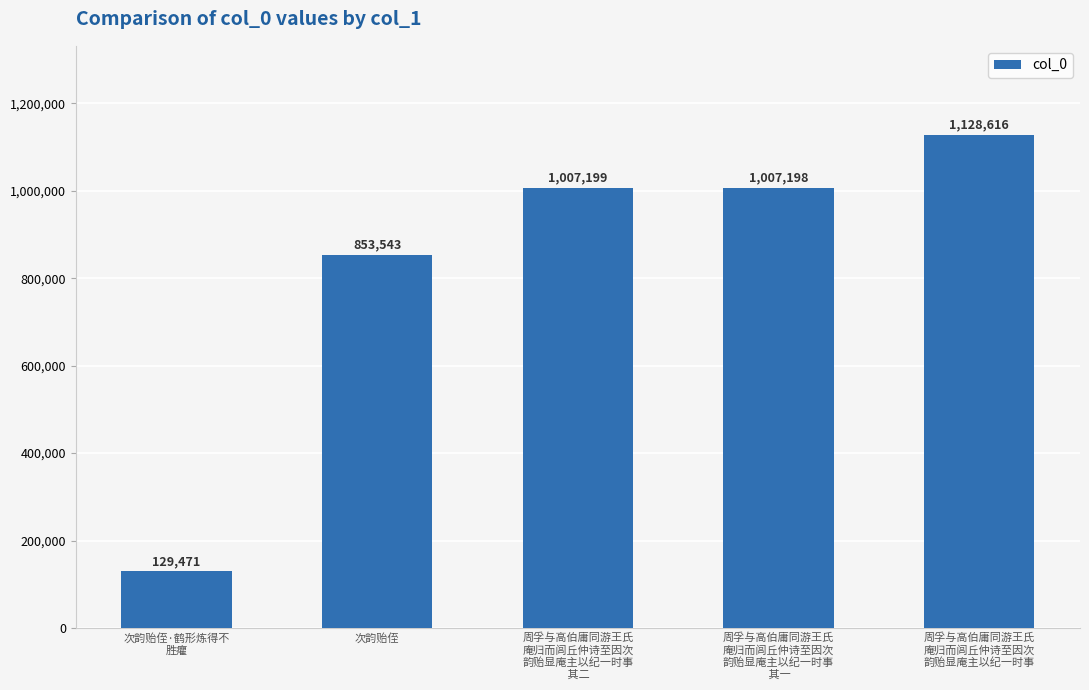

What is the value of the 2nd bar from the left?

853543